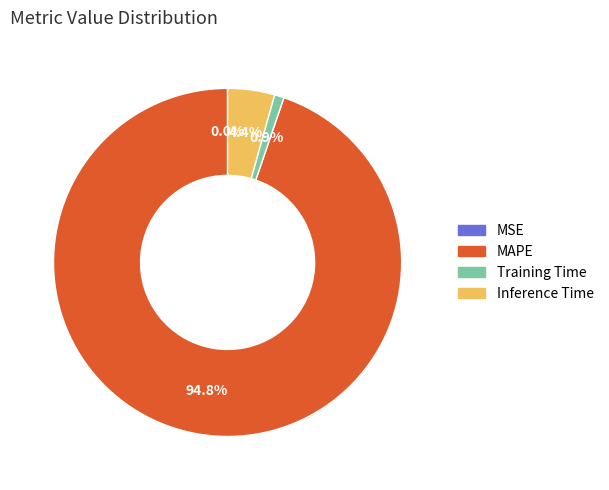

Is it true that MAPE is 83% of the pie?

False